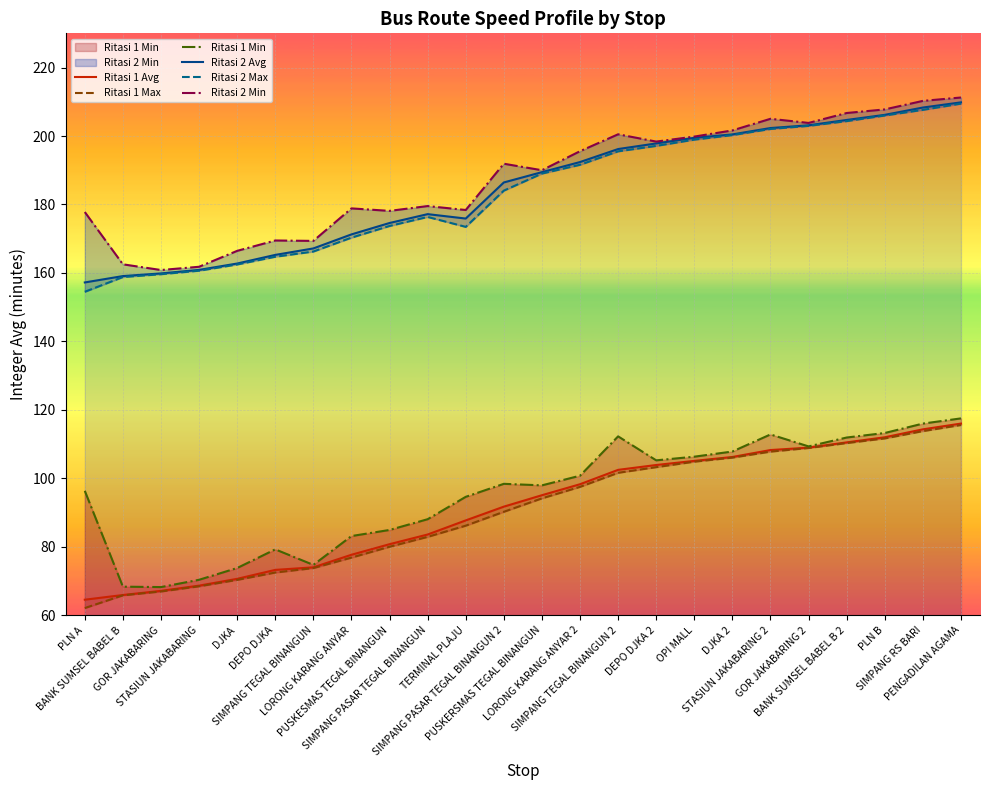

Which series has the largest range (max minus min)?

Ritasi 2 Max